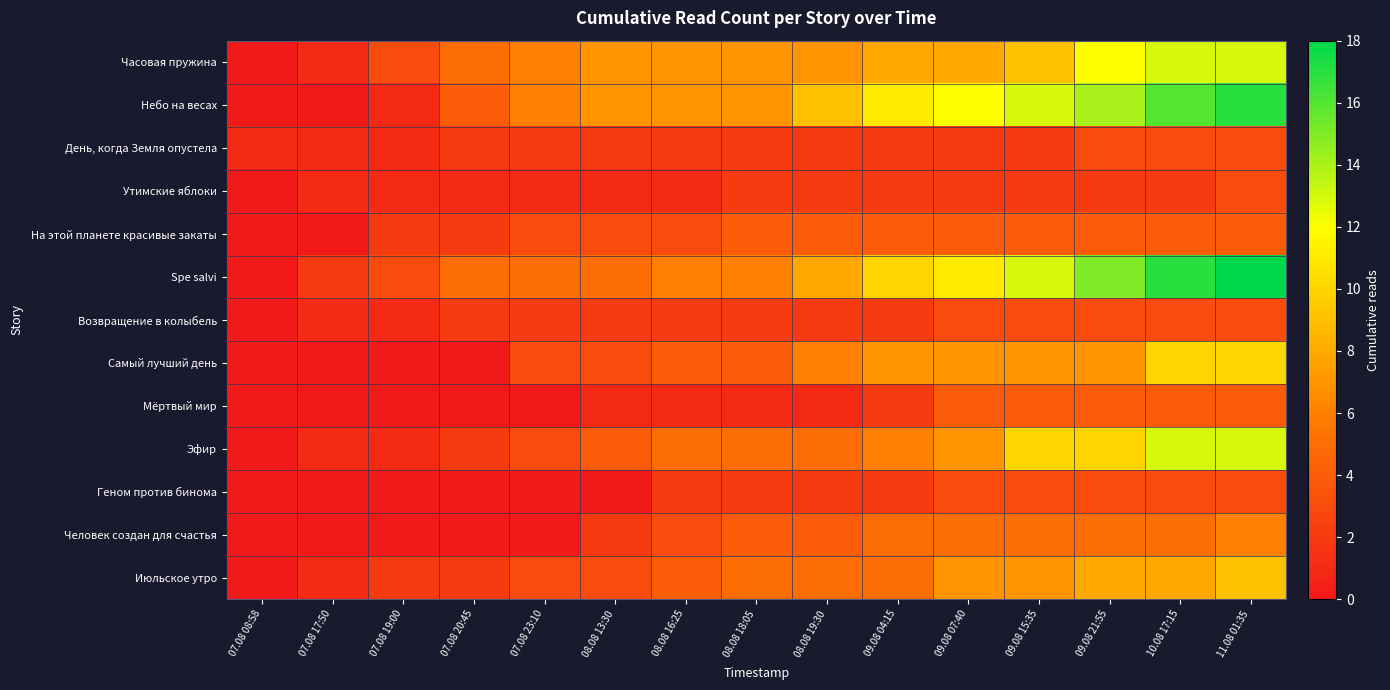

Reading right to left, extract all data points from this chart.

Часовая пружина: 11.08 01:35=13	10.08 17:15=13	09.08 21:55=12	09.08 15:35=9	09.08 07:40=8	09.08 04:15=8	08.08 19:30=7	08.08 18:05=7	08.08 16:25=7	08.08 13:30=7	07.08 23:10=6	07.08 20:45=5	07.08 19:00=3	07.08 17:50=1	07.08 08:58=0
Небо на весах: 11.08 01:35=17	10.08 17:15=16	09.08 21:55=14	09.08 15:35=13	09.08 07:40=12	09.08 04:15=11	08.08 19:30=9	08.08 18:05=7	08.08 16:25=7	08.08 13:30=7	07.08 23:10=6	07.08 20:45=4	07.08 19:00=1	07.08 17:50=0	07.08 08:58=0
День, когда Земля опустела: 11.08 01:35=3	10.08 17:15=3	09.08 21:55=3	09.08 15:35=2	09.08 07:40=2	09.08 04:15=2	08.08 19:30=2	08.08 18:05=2	08.08 16:25=2	08.08 13:30=2	07.08 23:10=2	07.08 20:45=2	07.08 19:00=1	07.08 17:50=1	07.08 08:58=1
Утимские яблоки: 11.08 01:35=3	10.08 17:15=2	09.08 21:55=2	09.08 15:35=2	09.08 07:40=2	09.08 04:15=2	08.08 19:30=2	08.08 18:05=2	08.08 16:25=1	08.08 13:30=1	07.08 23:10=1	07.08 20:45=1	07.08 19:00=1	07.08 17:50=1	07.08 08:58=0
На этой планете красивые закаты: 11.08 01:35=4	10.08 17:15=4	09.08 21:55=4	09.08 15:35=4	09.08 07:40=4	09.08 04:15=4	08.08 19:30=4	08.08 18:05=4	08.08 16:25=3	08.08 13:30=3	07.08 23:10=3	07.08 20:45=2	07.08 19:00=2	07.08 17:50=0	07.08 08:58=0
Spe salvi: 11.08 01:35=18	10.08 17:15=17	09.08 21:55=15	09.08 15:35=13	09.08 07:40=11	09.08 04:15=10	08.08 19:30=8	08.08 18:05=6	08.08 16:25=6	08.08 13:30=5	07.08 23:10=5	07.08 20:45=5	07.08 19:00=3	07.08 17:50=2	07.08 08:58=0
Возвращение в колыбель: 11.08 01:35=3	10.08 17:15=3	09.08 21:55=3	09.08 15:35=3	09.08 07:40=3	09.08 04:15=2	08.08 19:30=2	08.08 18:05=2	08.08 16:25=2	08.08 13:30=2	07.08 23:10=2	07.08 20:45=2	07.08 19:00=1	07.08 17:50=1	07.08 08:58=0
Самый лучший день: 11.08 01:35=10	10.08 17:15=10	09.08 21:55=7	09.08 15:35=7	09.08 07:40=7	09.08 04:15=7	08.08 19:30=6	08.08 18:05=4	08.08 16:25=4	08.08 13:30=3	07.08 23:10=3	07.08 20:45=0	07.08 19:00=0	07.08 17:50=0	07.08 08:58=0
Мёртвый мир: 11.08 01:35=4	10.08 17:15=4	09.08 21:55=4	09.08 15:35=4	09.08 07:40=4	09.08 04:15=2	08.08 19:30=1	08.08 18:05=1	08.08 16:25=1	08.08 13:30=1	07.08 23:10=0	07.08 20:45=0	07.08 19:00=0	07.08 17:50=0	07.08 08:58=0
Эфир: 11.08 01:35=13	10.08 17:15=13	09.08 21:55=10	09.08 15:35=10	09.08 07:40=7	09.08 04:15=6	08.08 19:30=5	08.08 18:05=5	08.08 16:25=5	08.08 13:30=4	07.08 23:10=3	07.08 20:45=2	07.08 19:00=1	07.08 17:50=1	07.08 08:58=0
Геном против бинома: 11.08 01:35=3	10.08 17:15=3	09.08 21:55=3	09.08 15:35=3	09.08 07:40=3	09.08 04:15=2	08.08 19:30=2	08.08 18:05=2	08.08 16:25=2	08.08 13:30=0	07.08 23:10=0	07.08 20:45=0	07.08 19:00=0	07.08 17:50=0	07.08 08:58=0
Человек создан для счастья: 11.08 01:35=6	10.08 17:15=5	09.08 21:55=5	09.08 15:35=5	09.08 07:40=5	09.08 04:15=5	08.08 19:30=4	08.08 18:05=4	08.08 16:25=3	08.08 13:30=2	07.08 23:10=0	07.08 20:45=0	07.08 19:00=0	07.08 17:50=0	07.08 08:58=0
Июльское утро: 11.08 01:35=9	10.08 17:15=8	09.08 21:55=8	09.08 15:35=7	09.08 07:40=7	09.08 04:15=5	08.08 19:30=5	08.08 18:05=5	08.08 16:25=4	08.08 13:30=3	07.08 23:10=3	07.08 20:45=2	07.08 19:00=2	07.08 17:50=1	07.08 08:58=0